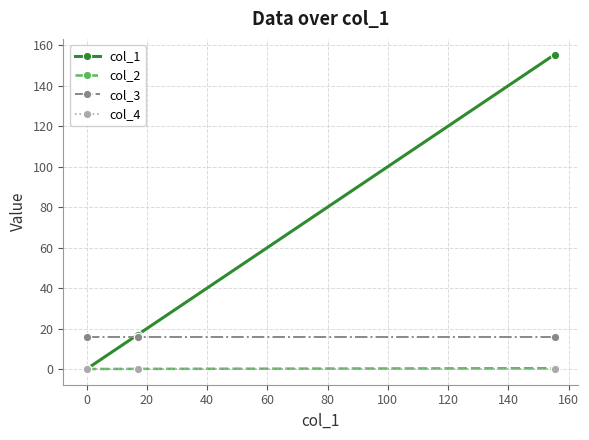

Which series has the largest range (max minus min)?

col_1